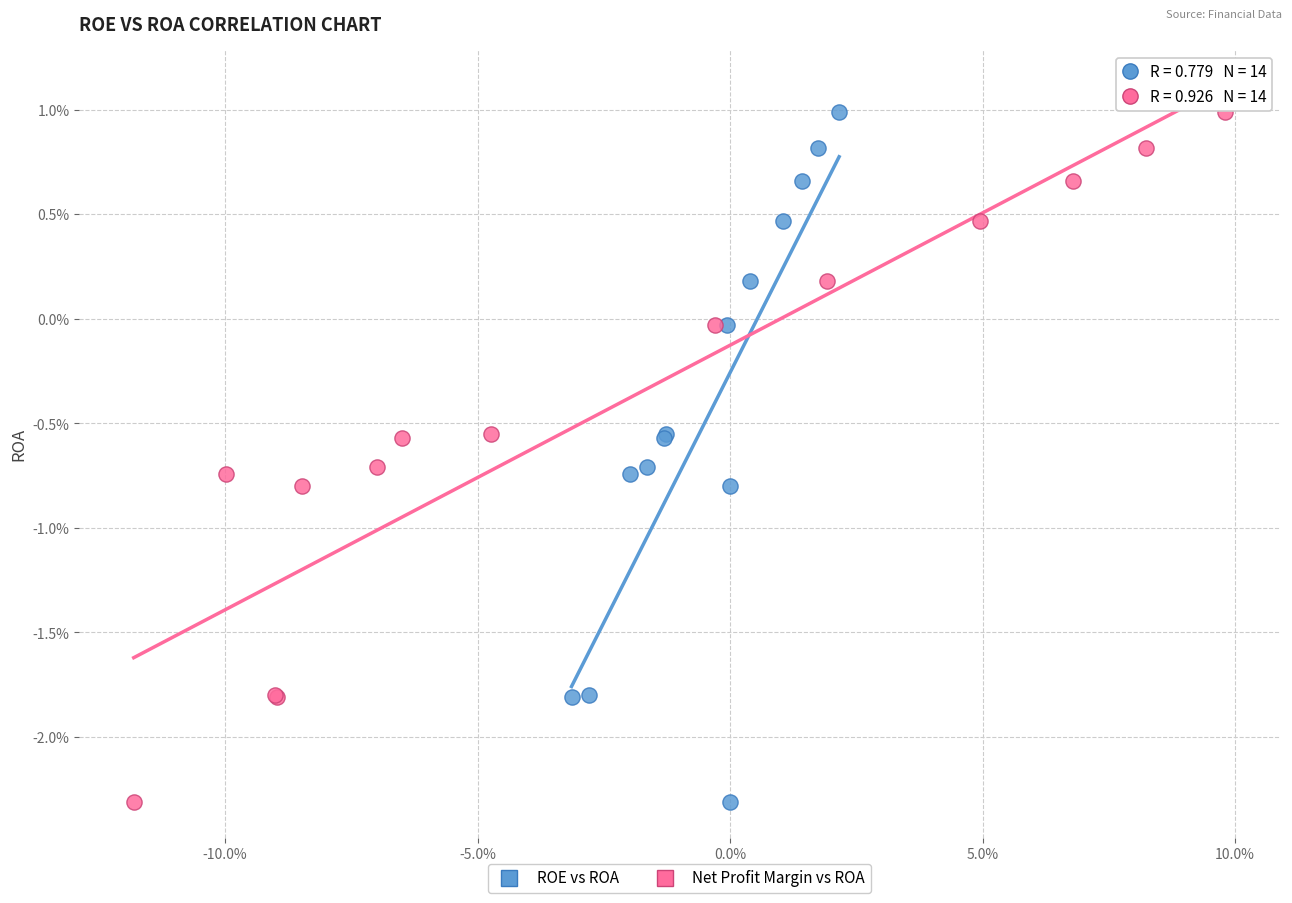

What are all the series names shown in the legend?

ROE vs ROA, Net Profit Margin vs ROA